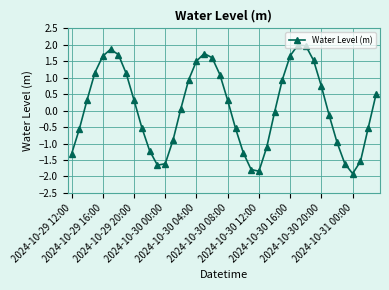

How many categories are shown in the chart?

40